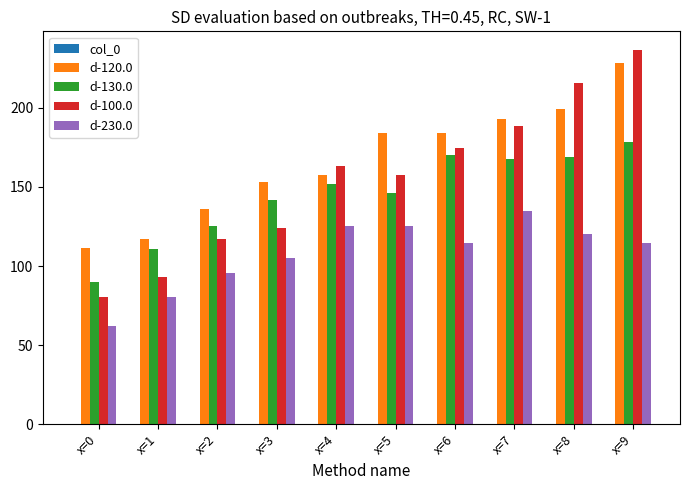

Read the d-130.0 value at x=0.

89.7